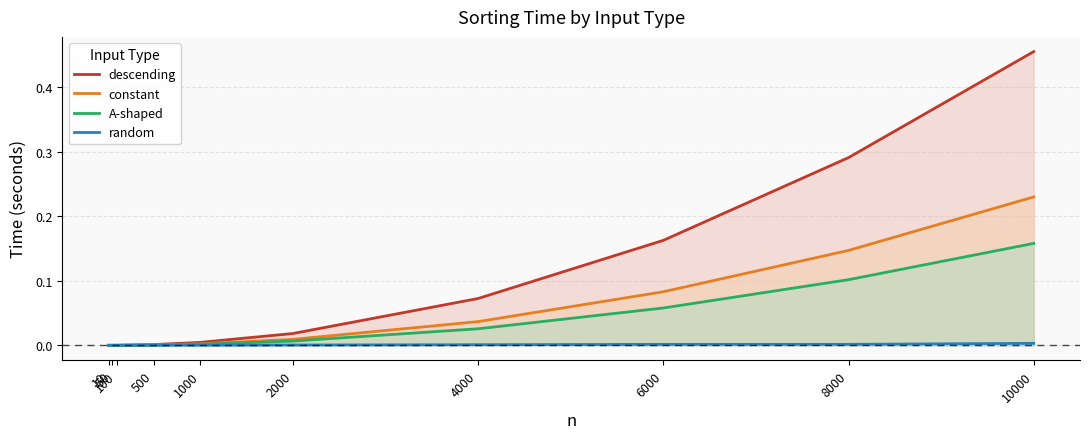

Is the value of A-shaped at 6000 greater than the value of constant at 8000?

No